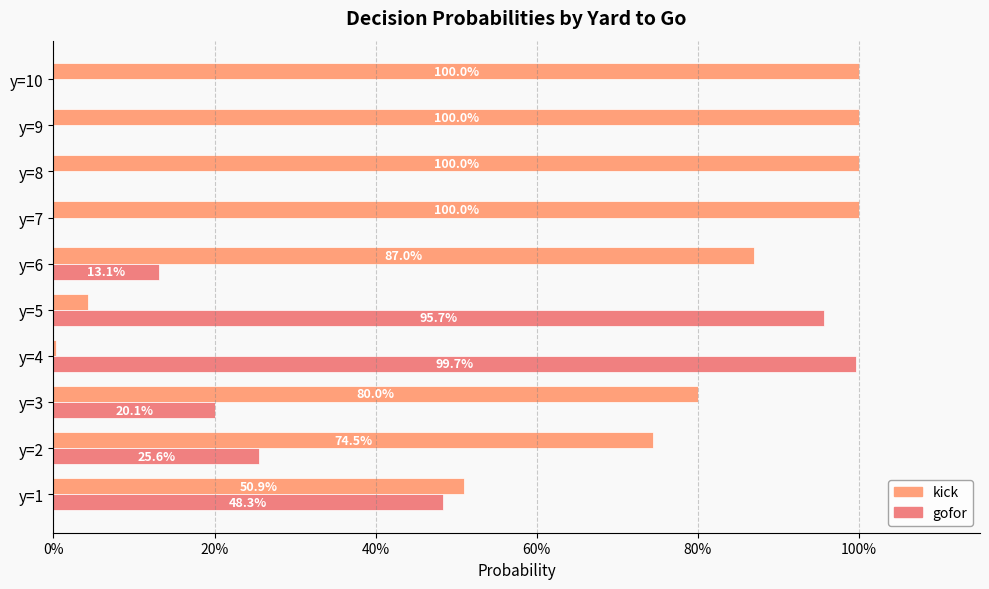

Reading left to right, what are all the values shown in this chart?

kick: 0.5	0.7	0.8	0.0	0.0	0.9	1.0	1.0	1.0	1.0
gofor: 0.5	0.3	0.2	1.0	1.0	0.1	0.0	0.0	0.0	0.0